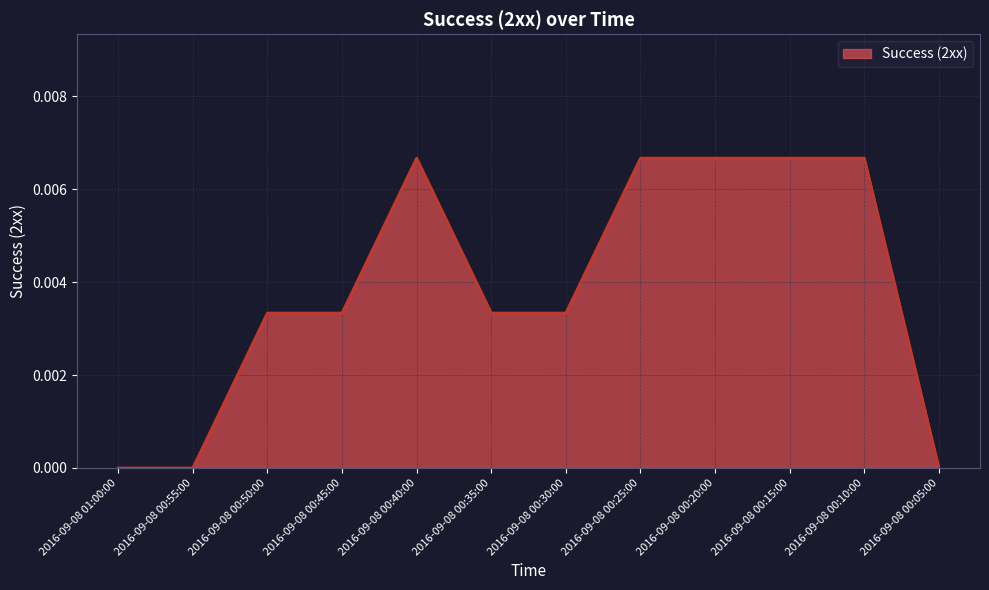

The value at 2016-09-08 00:50:00 is 0.0. True or false?

True